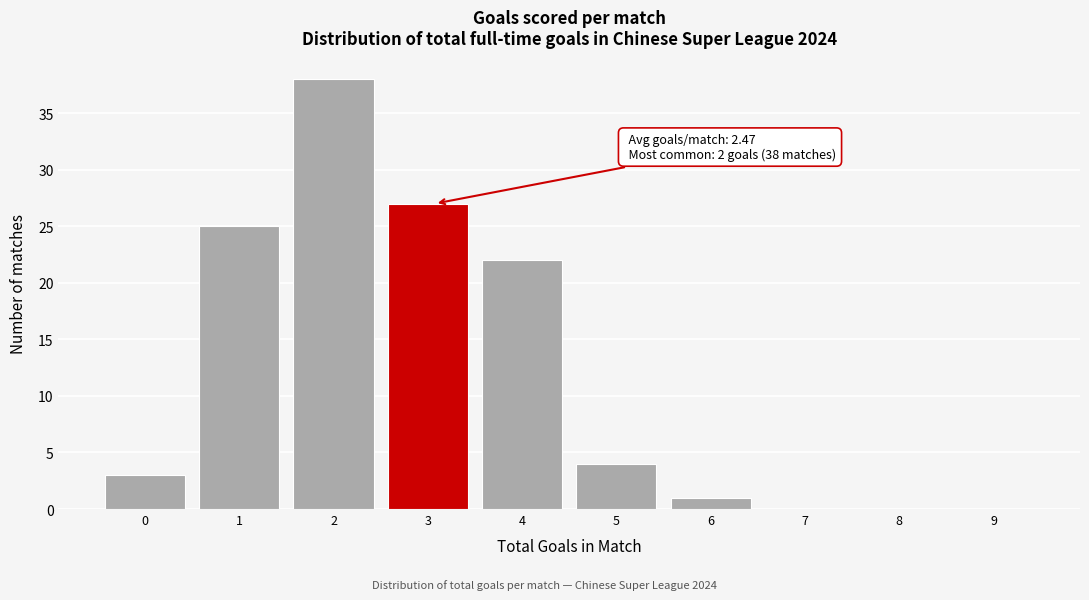

Reading left to right, extract all data points from this chart.

0=3	1=25	2=38	3=27	4=22	5=4	6=1	7=0	8=0	9=0